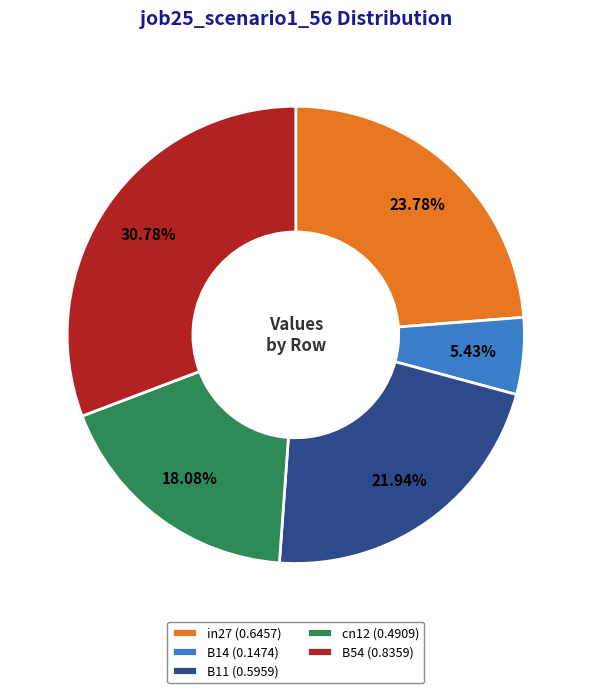

Count the number of slices in the pie.

5